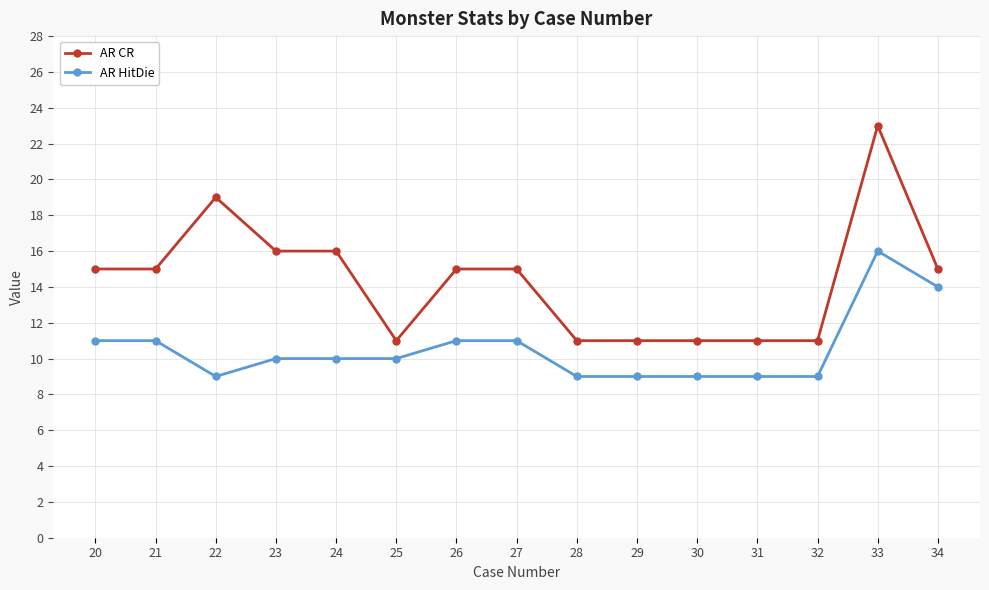

What is the approximate value of AR CR at 30?

11